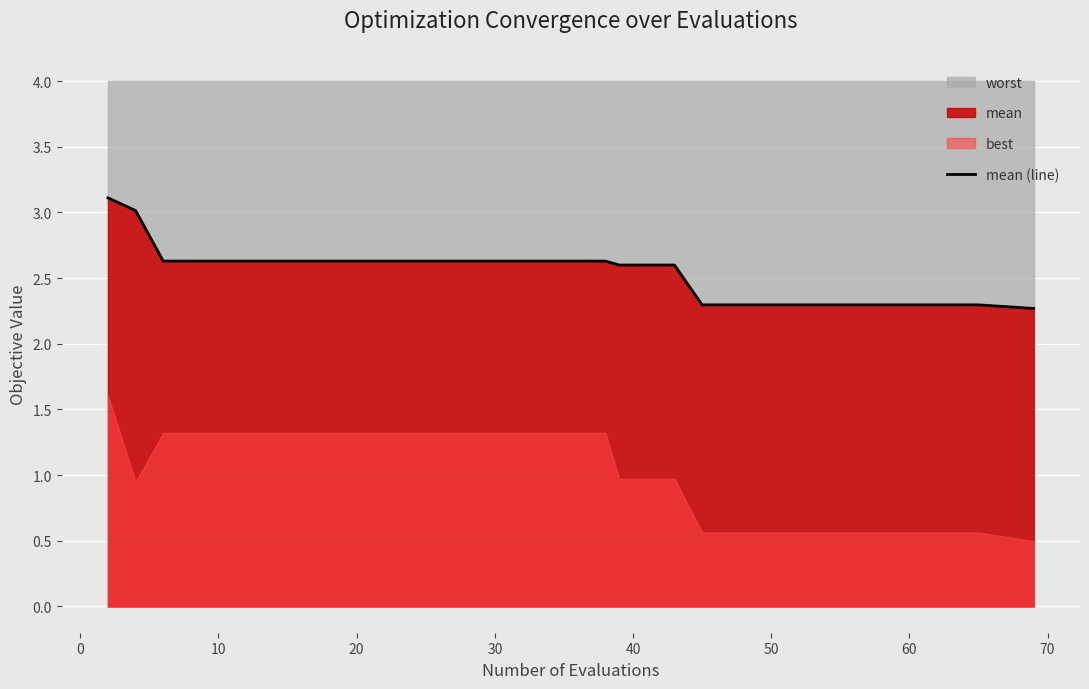

Is it true that mean (line) equals 2.6 at 30?

True